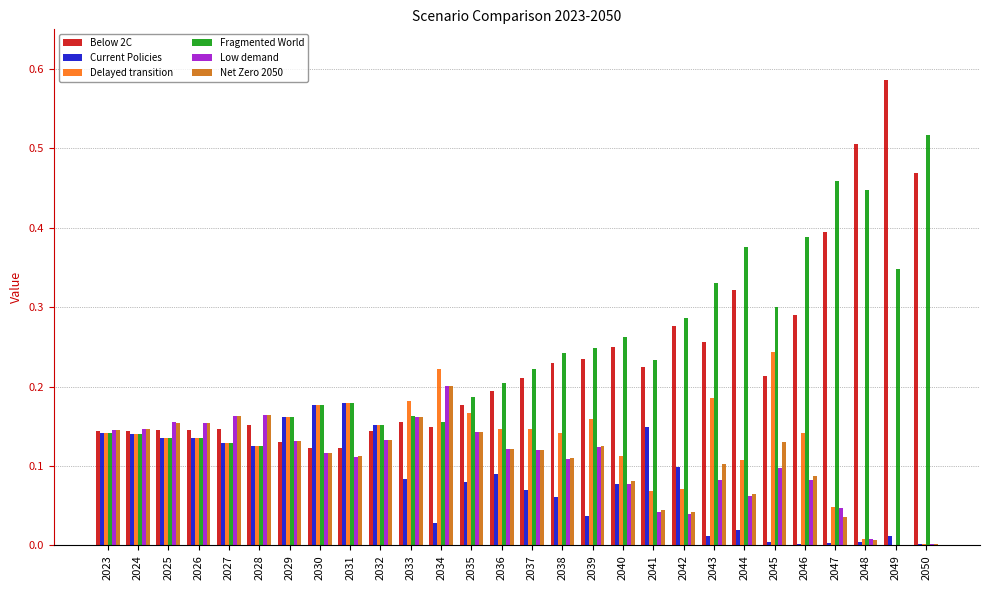

Which category has the highest value in the Delayed transition series?

2045